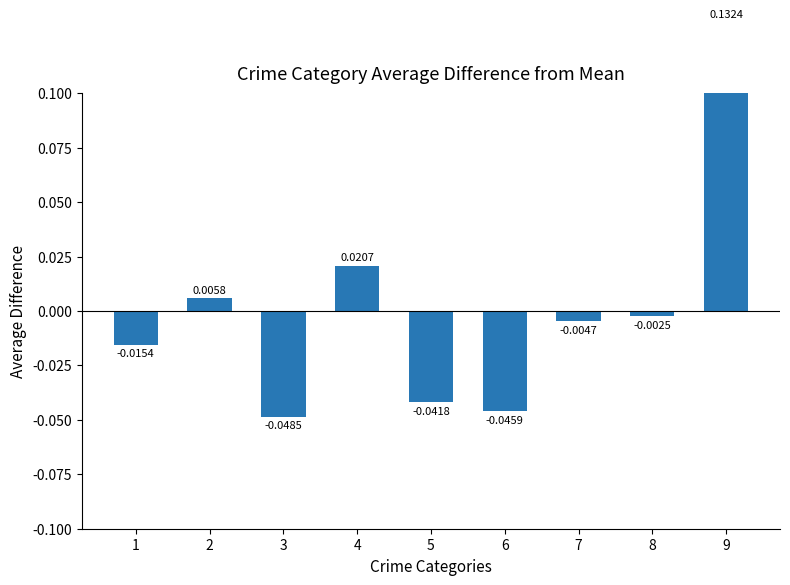

Does the chart contain any negative values?

Yes